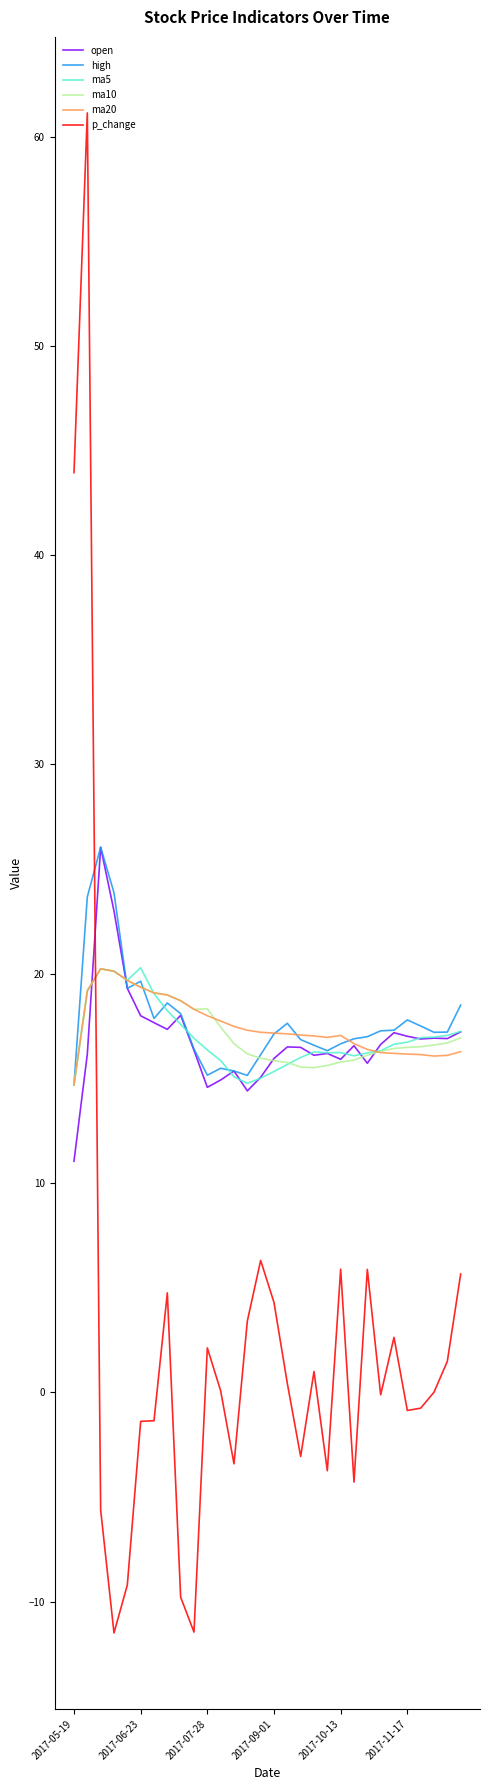

Which series has the widest spread of values?

p_change